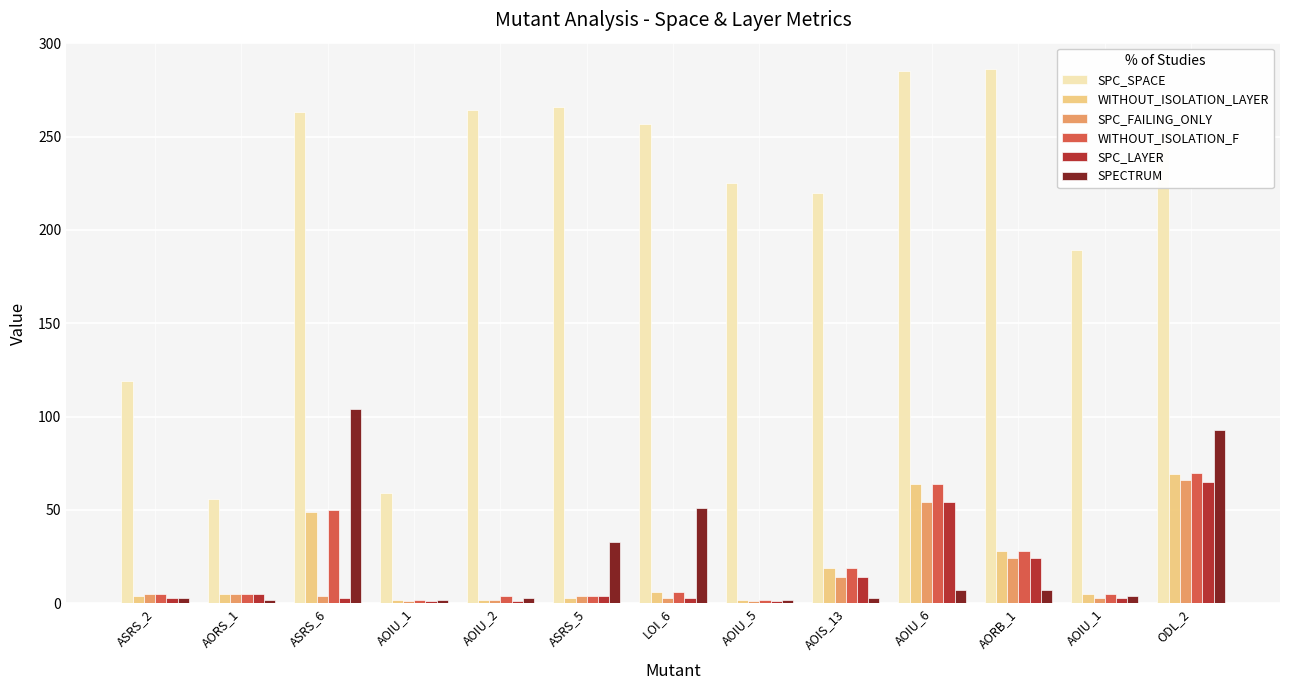

What is the highest value of the SPECTRUM series?

104